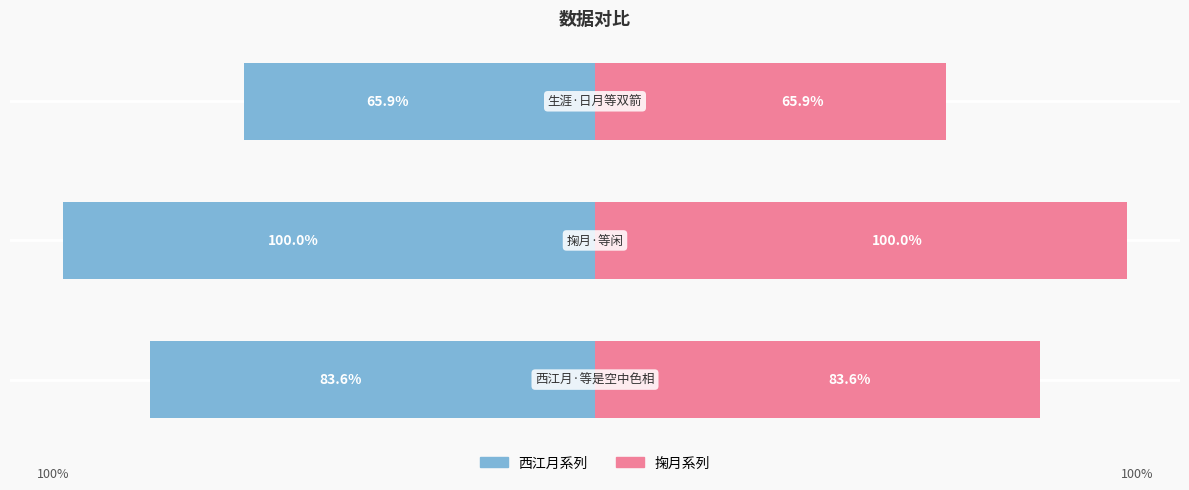

What is the difference between the 掬月系列 values at 1 and 2?

34.1